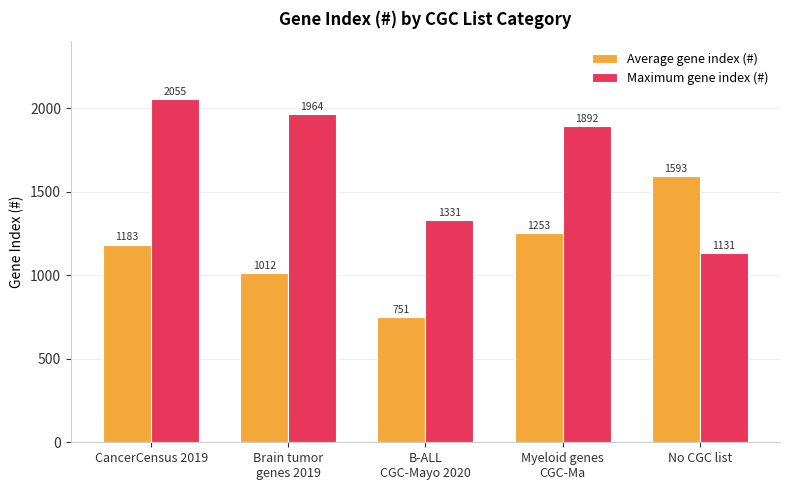

The Average gene index (#) series shows 751 at B-ALL
CGC-Mayo 2020. True or false?

True